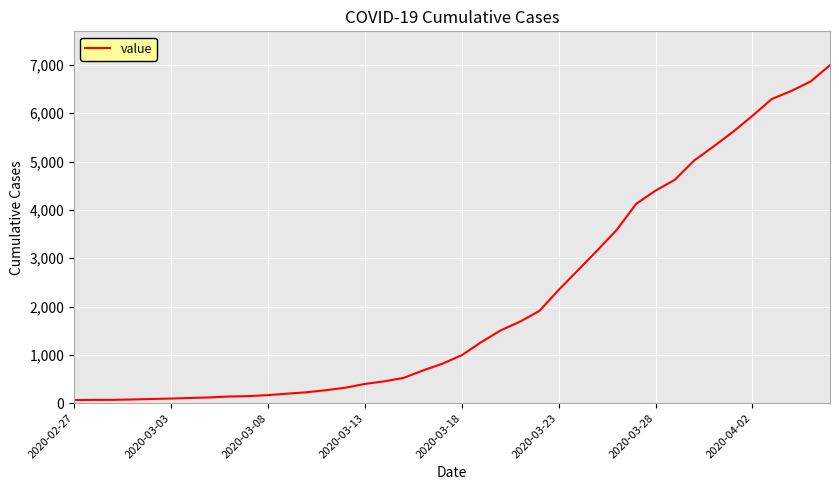

What is the maximum value shown in the chart?

6995